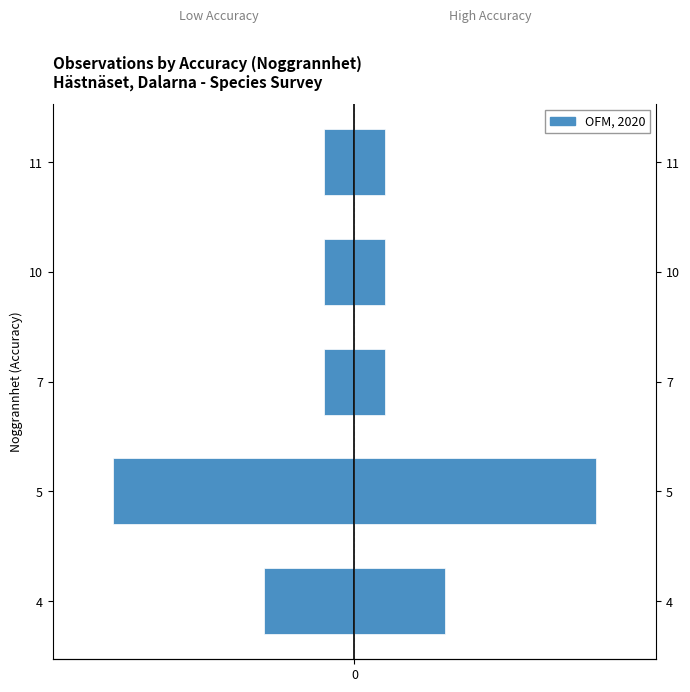

Is it true that the value at 11 is 0?

False